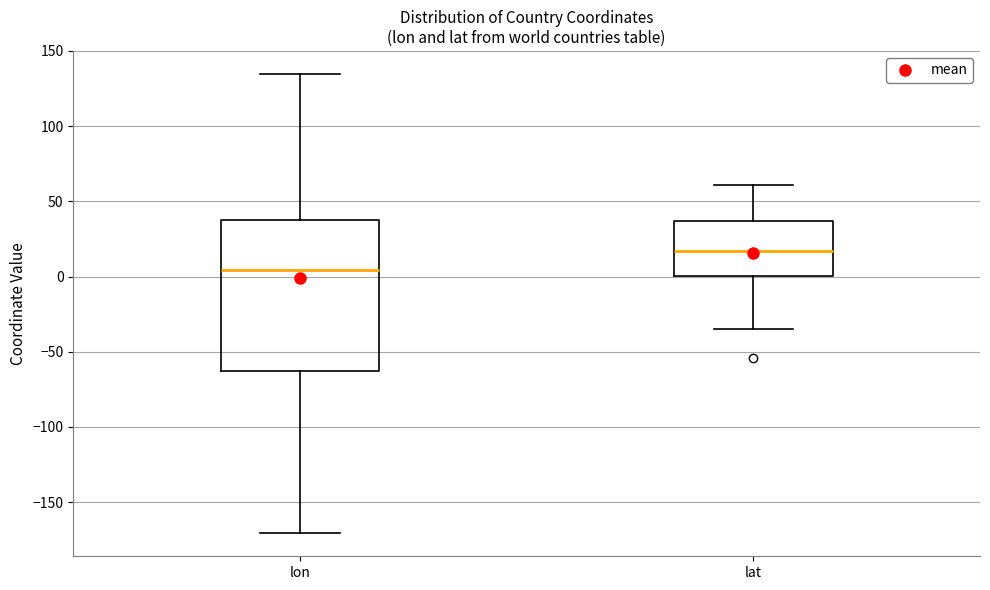

Reading left to right, read every box against the y-axis: the position of its median line, the range the box covers, and the ends of its whiskers. The values are not printed on the chart, so give them approximately, as read against the axis.

lon: median 5, box -65 to 35, whiskers -170 to 135
lat: median 15, box 0 to 35, whiskers -35 to 60